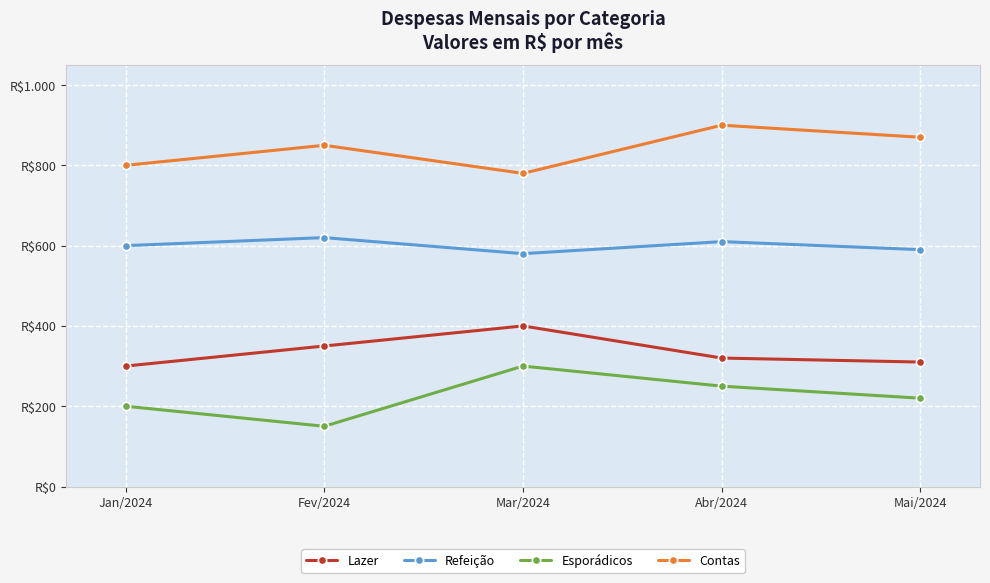

Reading right to left, list all the values displayed in this chart.

Lazer: Mai/2024=310	Abr/2024=320	Mar/2024=400	Fev/2024=350	Jan/2024=300
Refeição: Mai/2024=590	Abr/2024=610	Mar/2024=580	Fev/2024=620	Jan/2024=600
Esporádicos: Mai/2024=220	Abr/2024=250	Mar/2024=300	Fev/2024=150	Jan/2024=200
Contas: Mai/2024=870	Abr/2024=900	Mar/2024=780	Fev/2024=850	Jan/2024=800